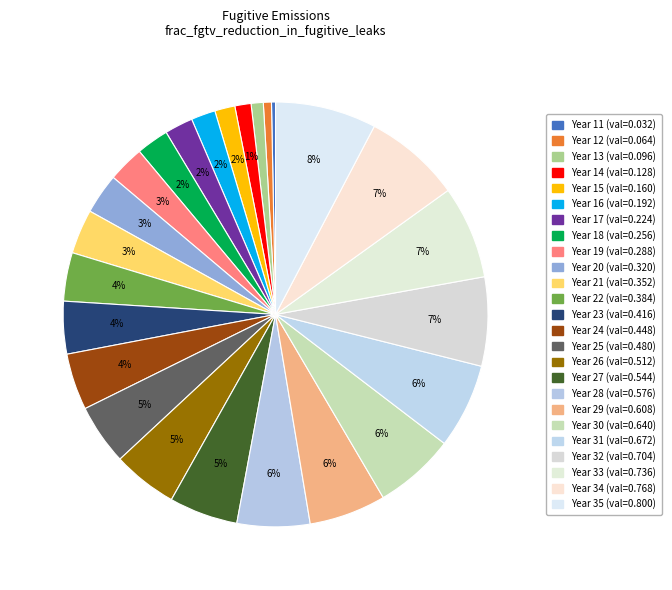

Count the number of slices in the pie.

25